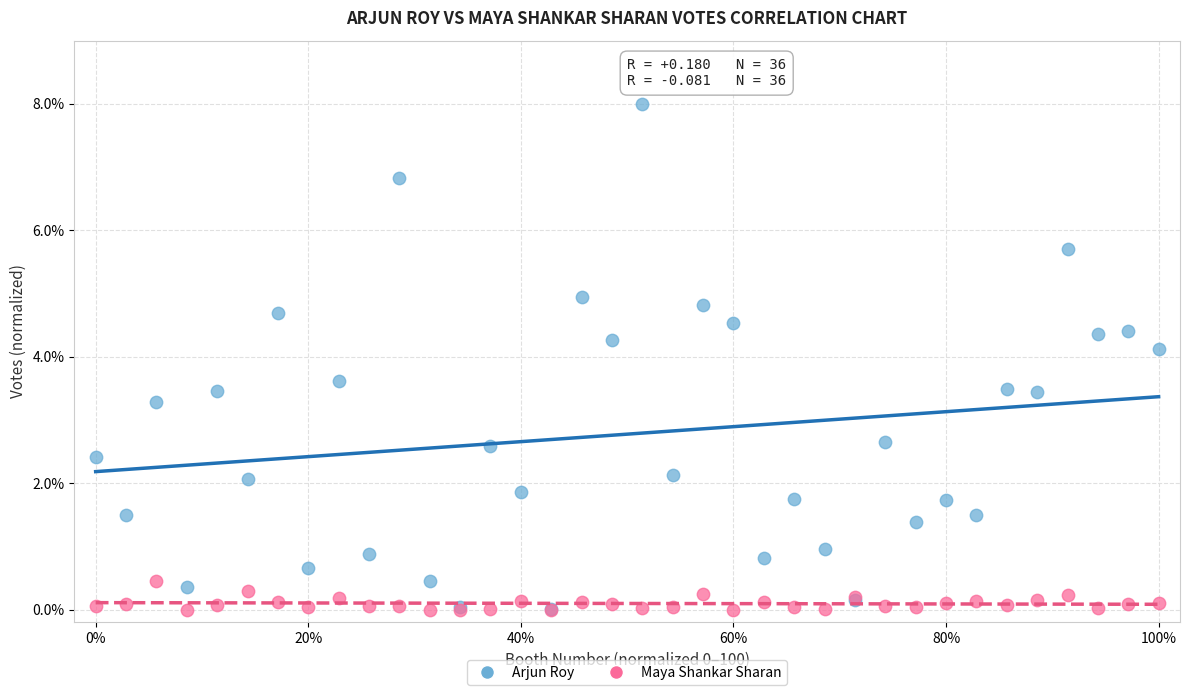

Across all series, what Y value is closest to 4?

4.1